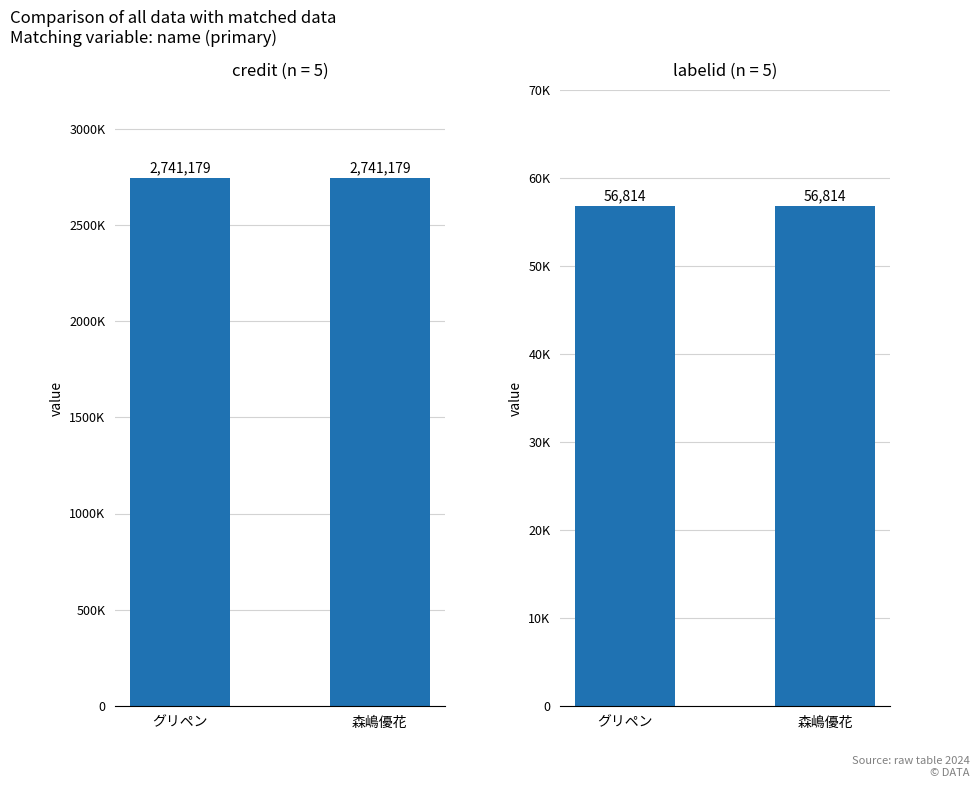

At how many categories does at least one series exceed 1972980?

2